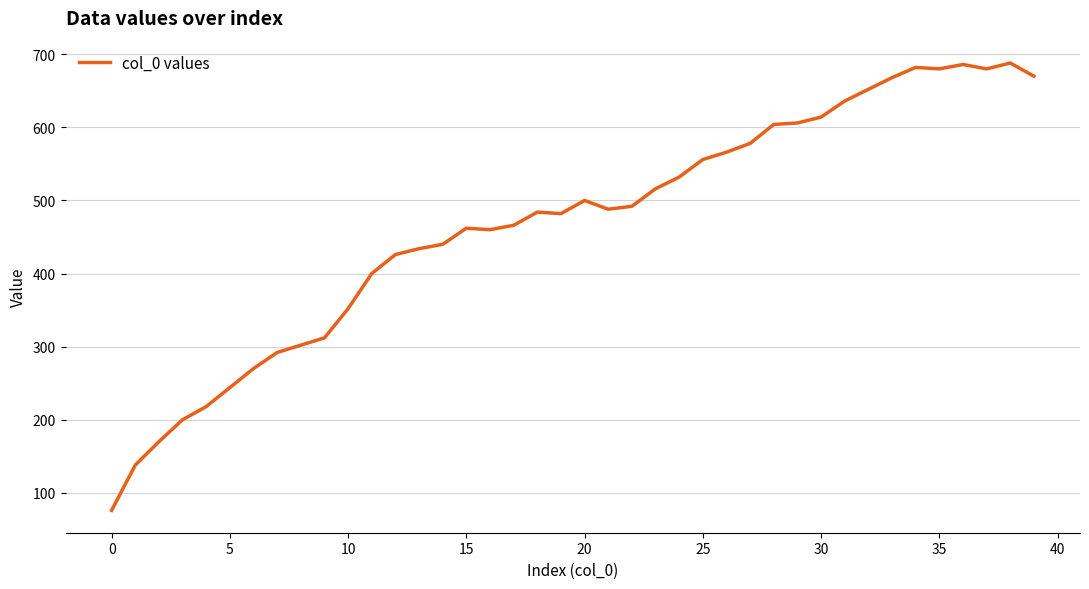

What is the sum of all values?

18722